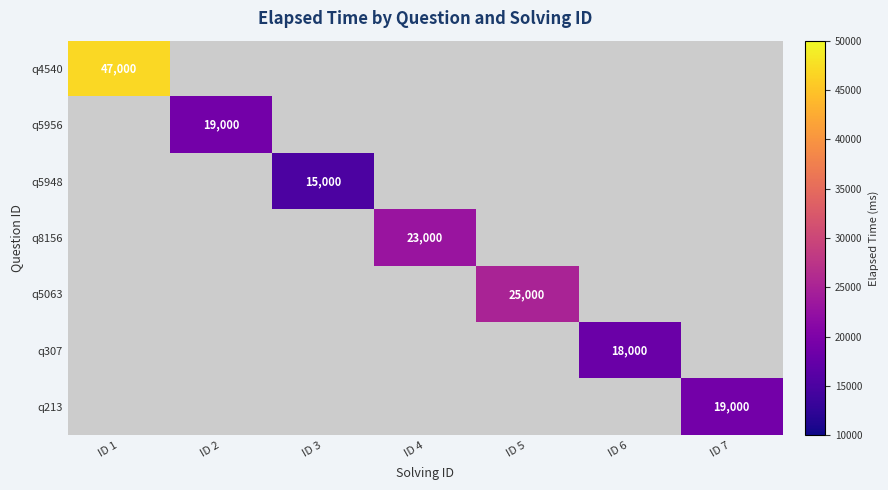

True or false: q8156 has a value of 23000 at ID 4.

True